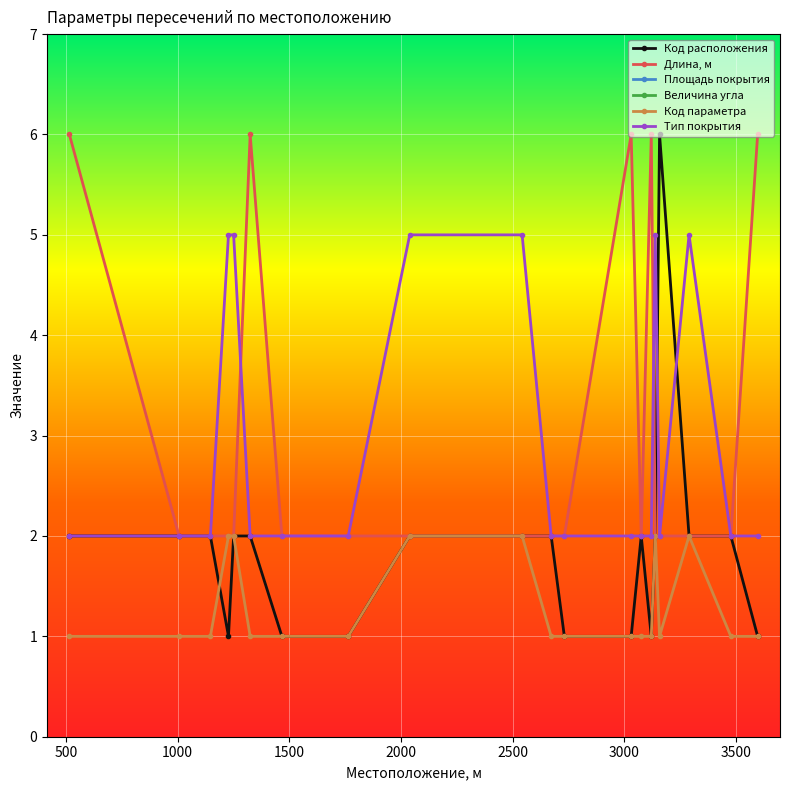

True or false: Тип покрытия has more than 1 interior local peaks.

True